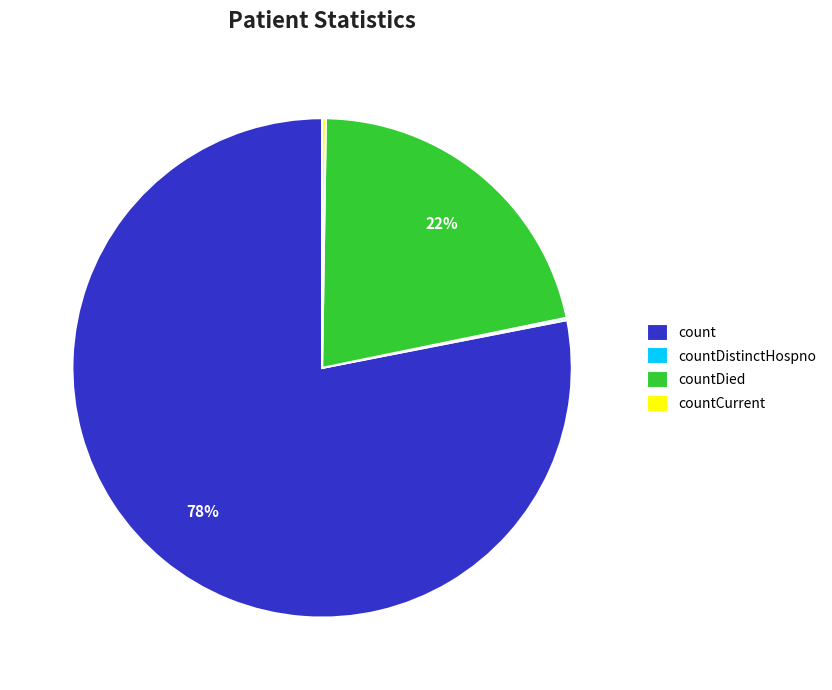

To the nearest percent, what is the combined percentage of countDied and count?

100%